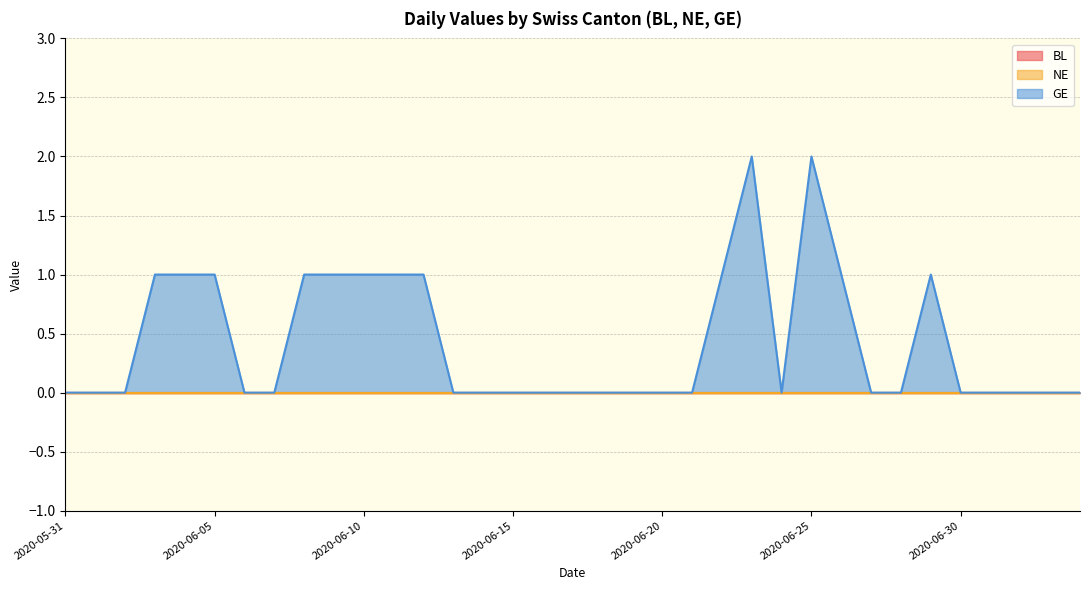

Rank the series by their maximum value, from highest to lowest.

GE, BL, NE